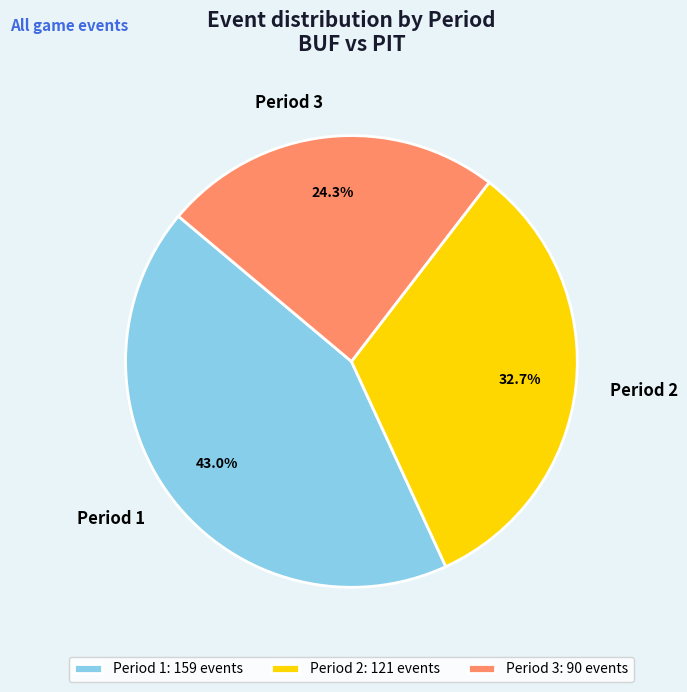

What percentage do Period 2 and Period 1 together represent?

75.7%